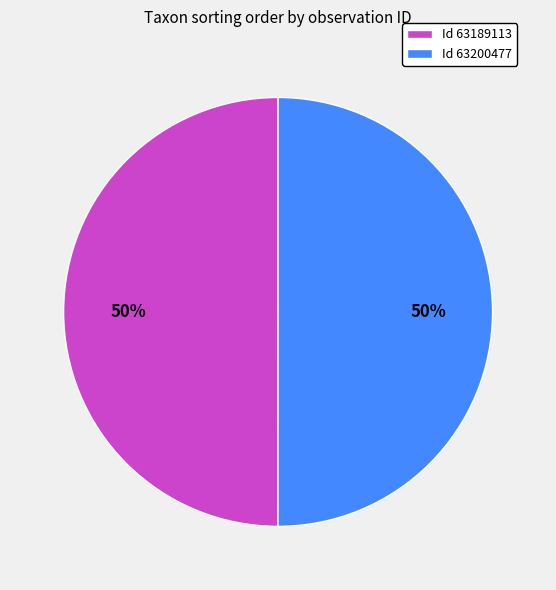

Approximately how many times larger is the value at Id 63189113 compared to Id 63200477?

1.0